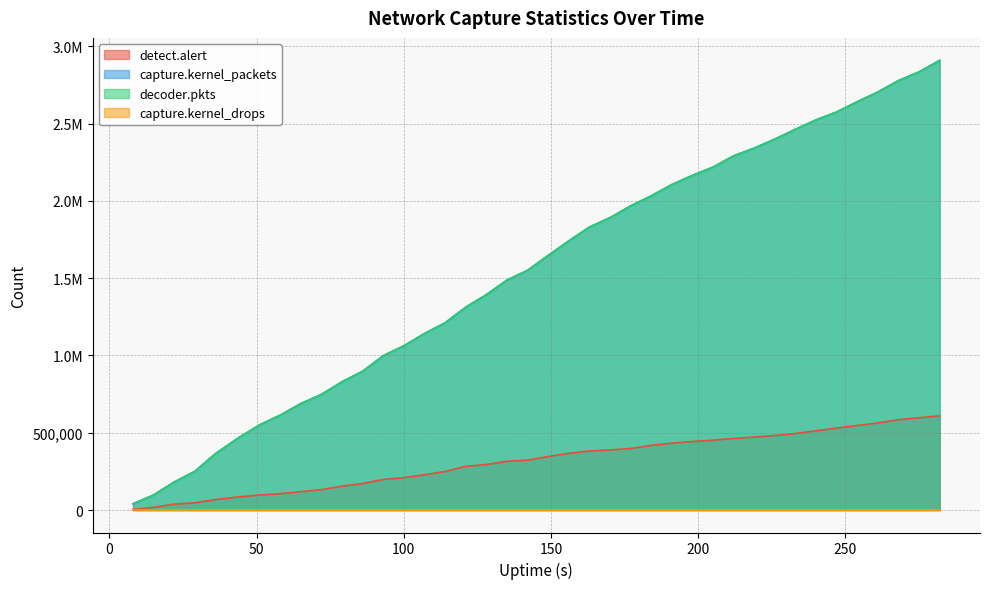

True or false: decoder.pkts and capture.kernel_packets cross at least once.

False